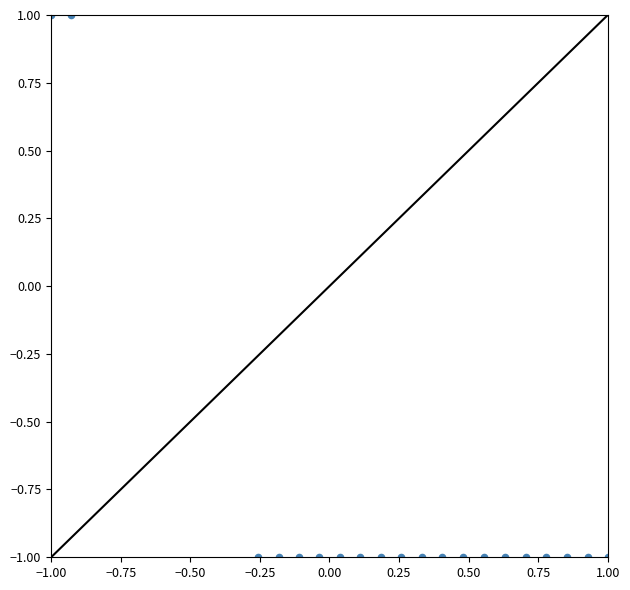

How many points are shown in the scatter plot?

20